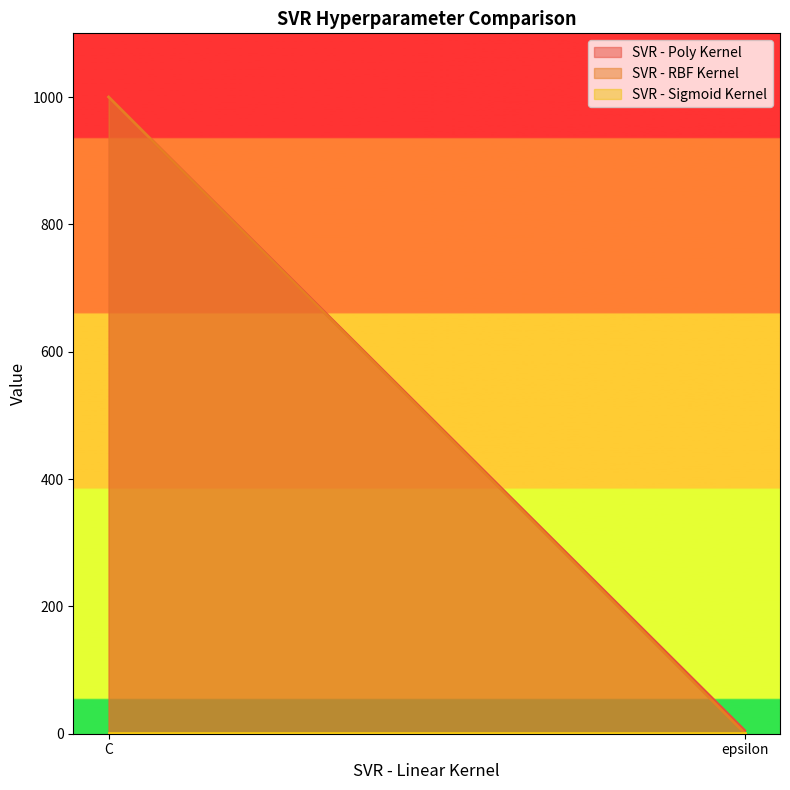

What is the total value across all series at C?

2001